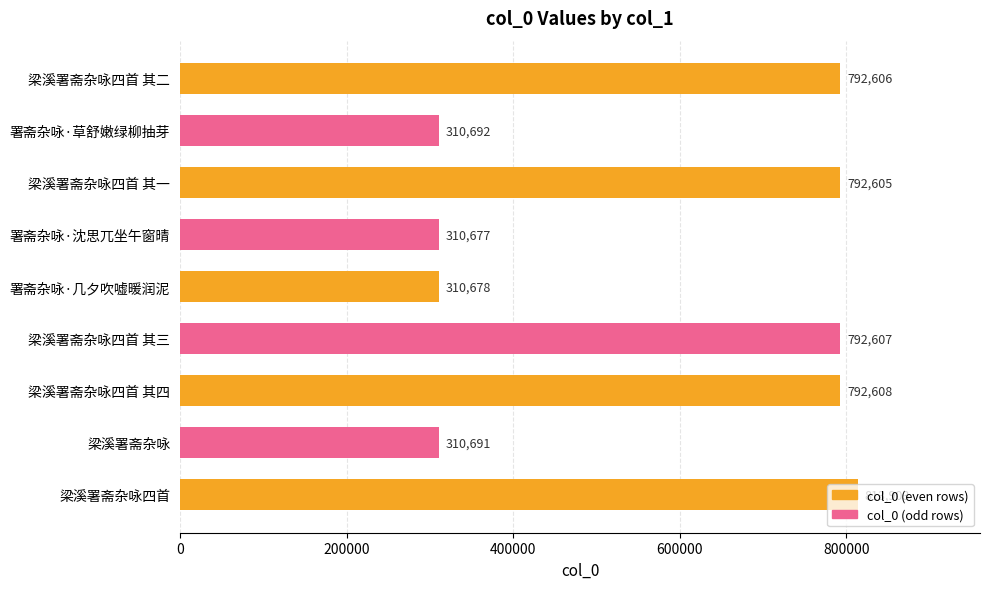

What is the maximum value shown in the chart?

813903